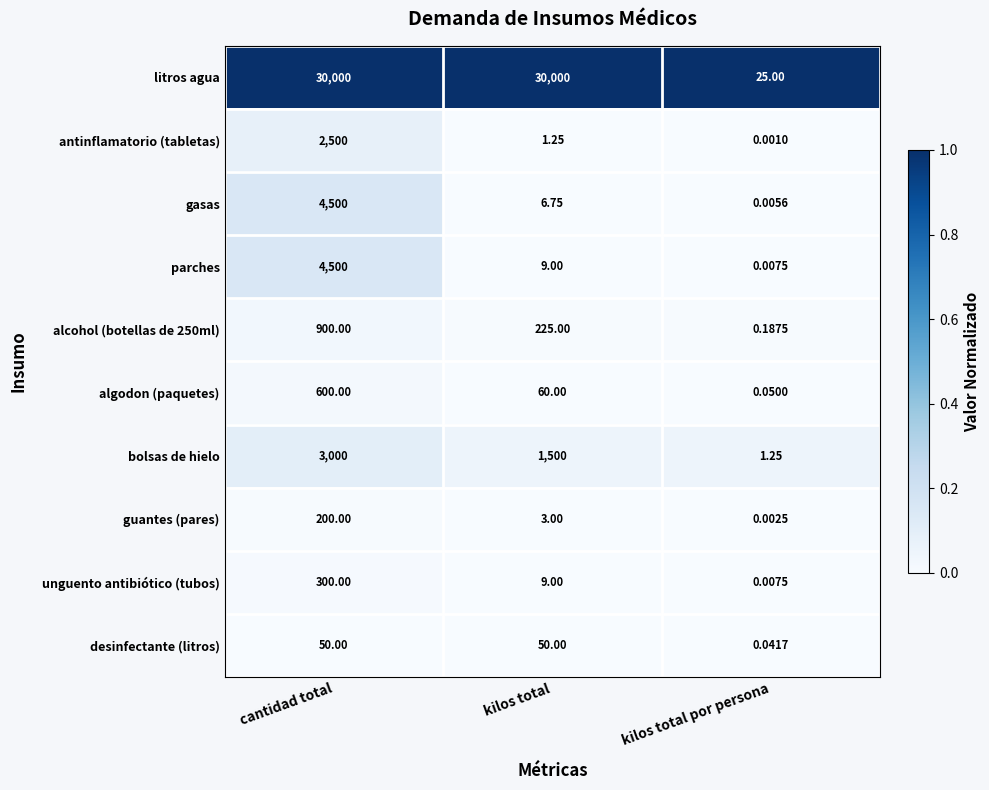

At which label is gasas closest to 2250?

kilos total